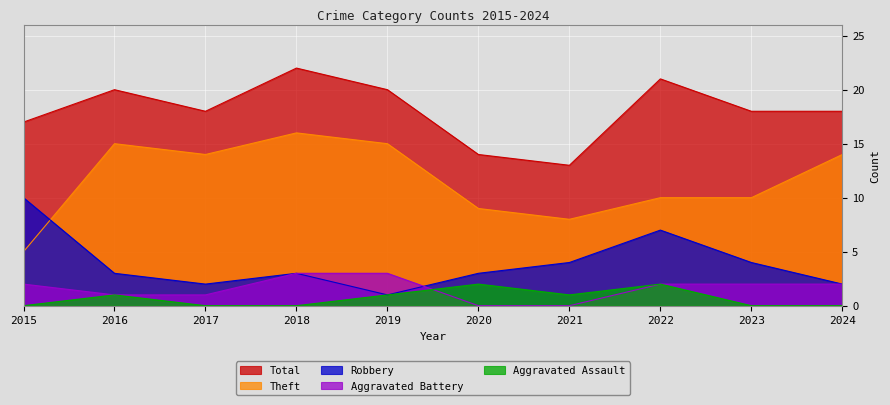

Reading left to right, what are all the values shown in this chart?

Theft: 2015=5	2016=15	2017=14	2018=16	2019=15	2020=9	2021=8	2022=10	2023=10	2024=14
Robbery: 2015=10	2016=3	2017=2	2018=3	2019=1	2020=3	2021=4	2022=7	2023=4	2024=2
Aggravated Battery: 2015=2	2016=1	2017=1	2018=3	2019=3	2020=0	2021=0	2022=2	2023=2	2024=2
Aggravated Assault: 2015=0	2016=1	2017=0	2018=0	2019=1	2020=2	2021=1	2022=2	2023=0	2024=0
Total: 2015=17	2016=20	2017=18	2018=22	2019=20	2020=14	2021=13	2022=21	2023=18	2024=18